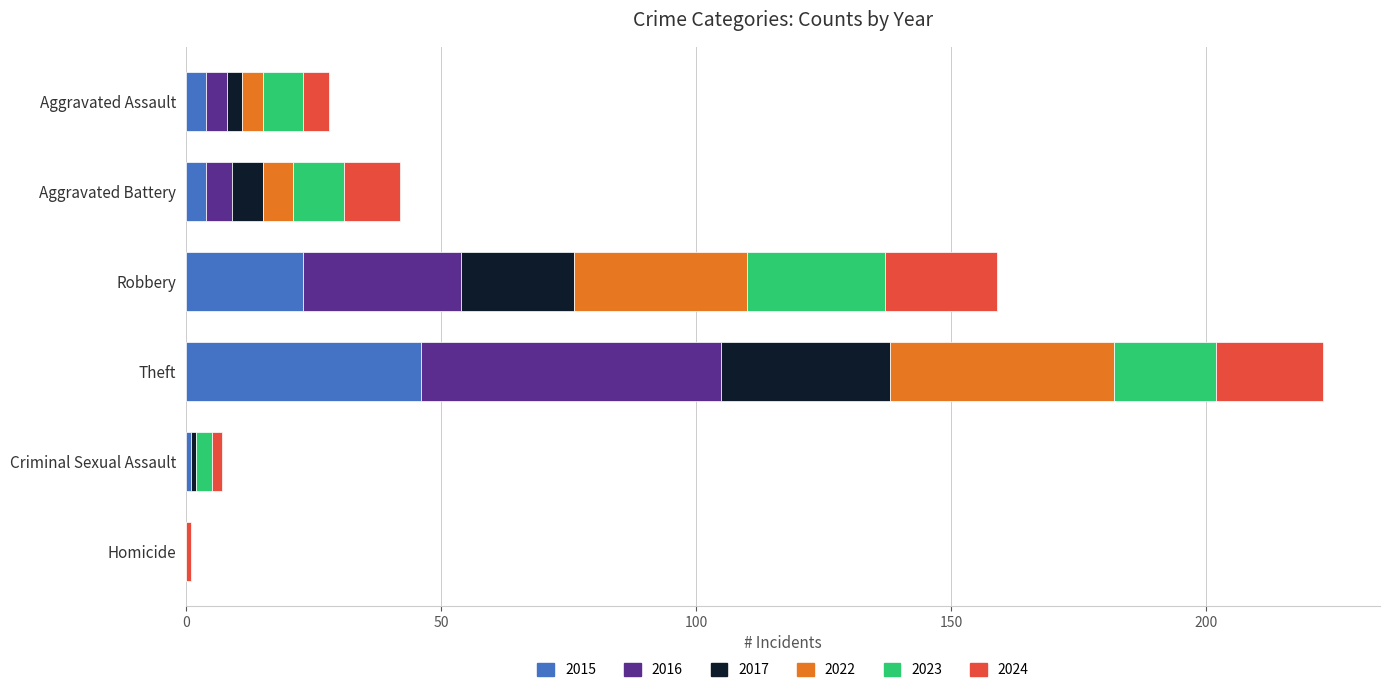

At which category is the sum across all series the highest?

Theft